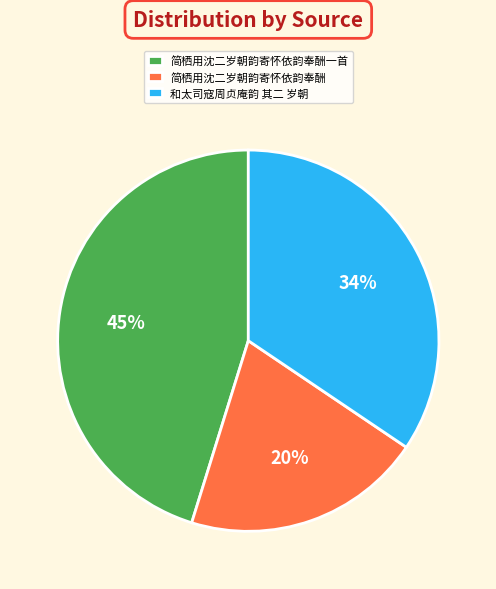

To the nearest percent, what is the combined percentage of 简栖用沈二岁朝韵寄怀依韵奉酬一首 and 和太司寇周贞庵韵 其二 岁朝?

80%